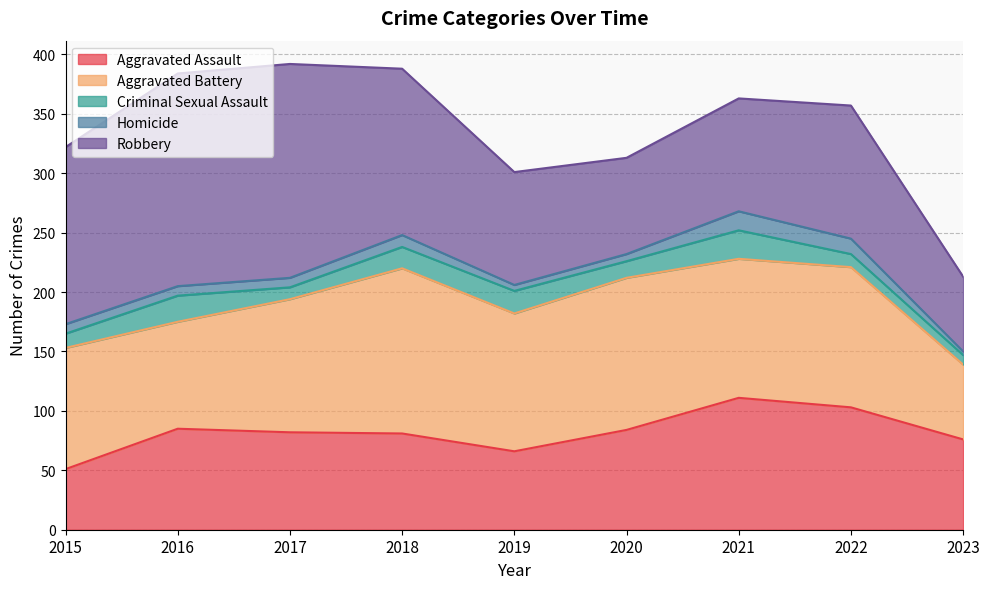

How many values in the Aggravated Assault series exceed 82?

4